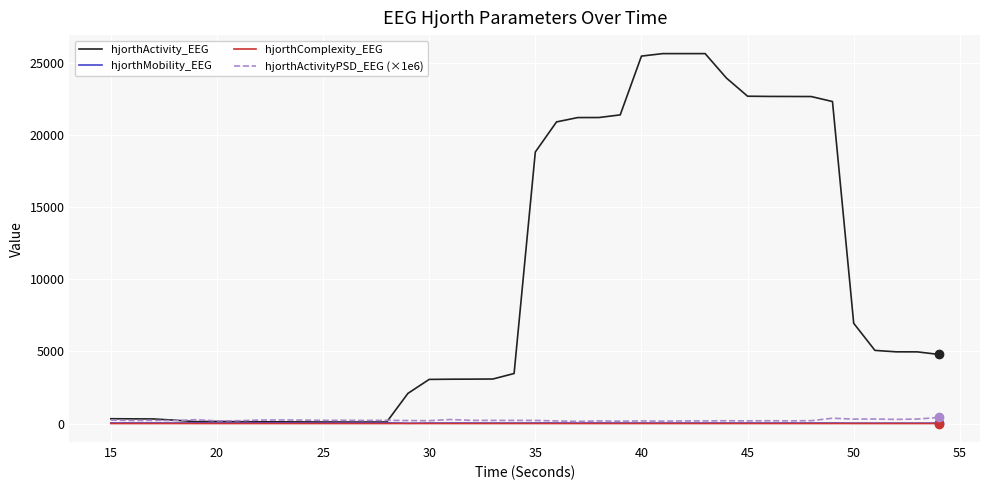

What are all the series names shown in the legend?

hjorthActivity_EEG, hjorthMobility_EEG, hjorthComplexity_EEG, hjorthActivityPSD_EEG (×1e6)